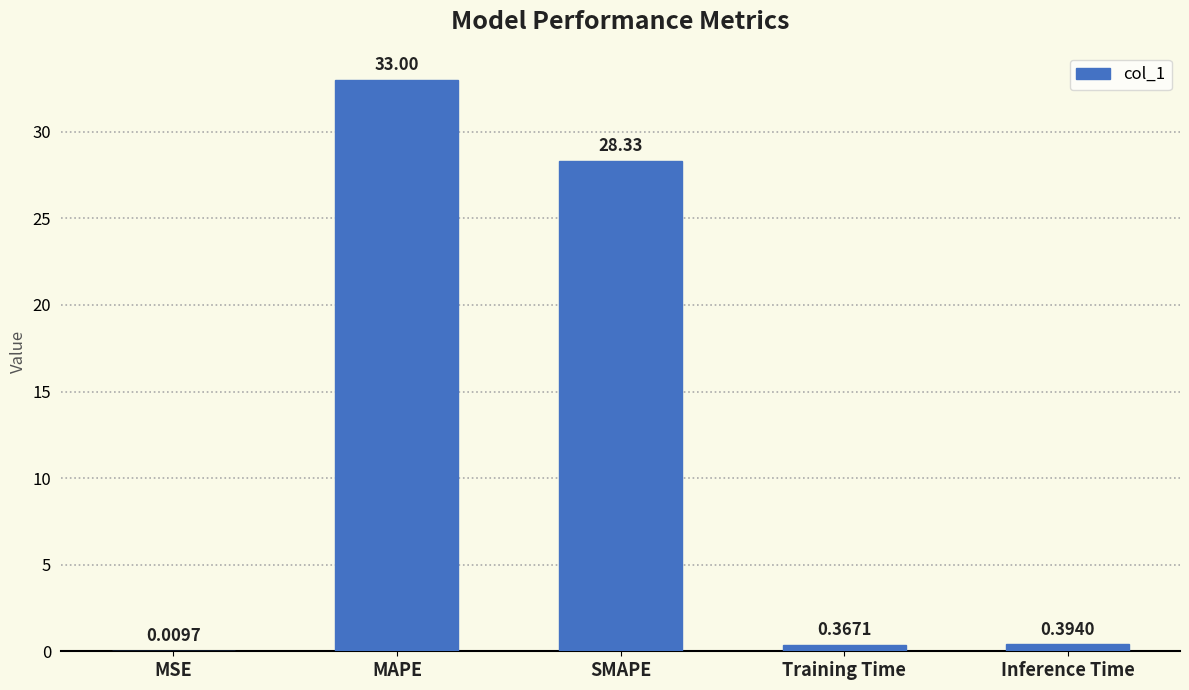

Which has a higher value, SMAPE or MSE?

SMAPE